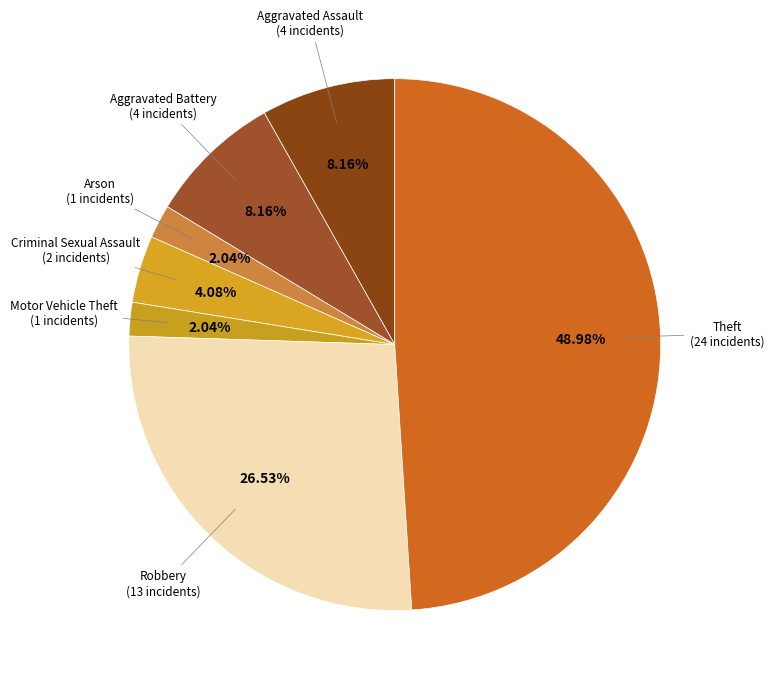

How many slices are in this pie chart?

7